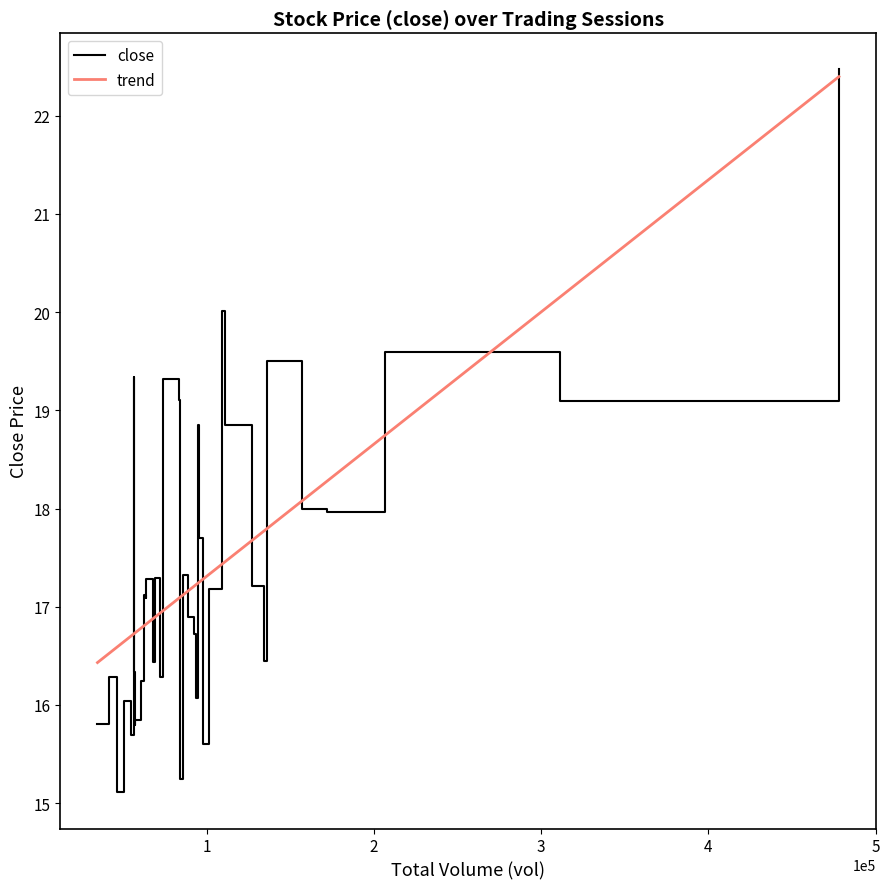

True or false: close and trend cross at least once.

True